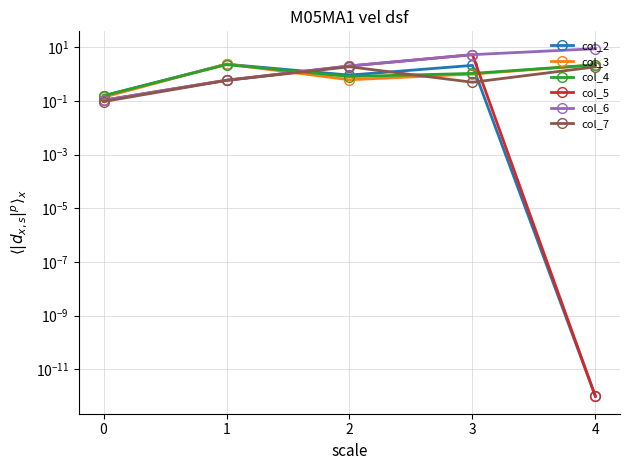

What is the value of the col_2 point at the 4th from the left?

2.1